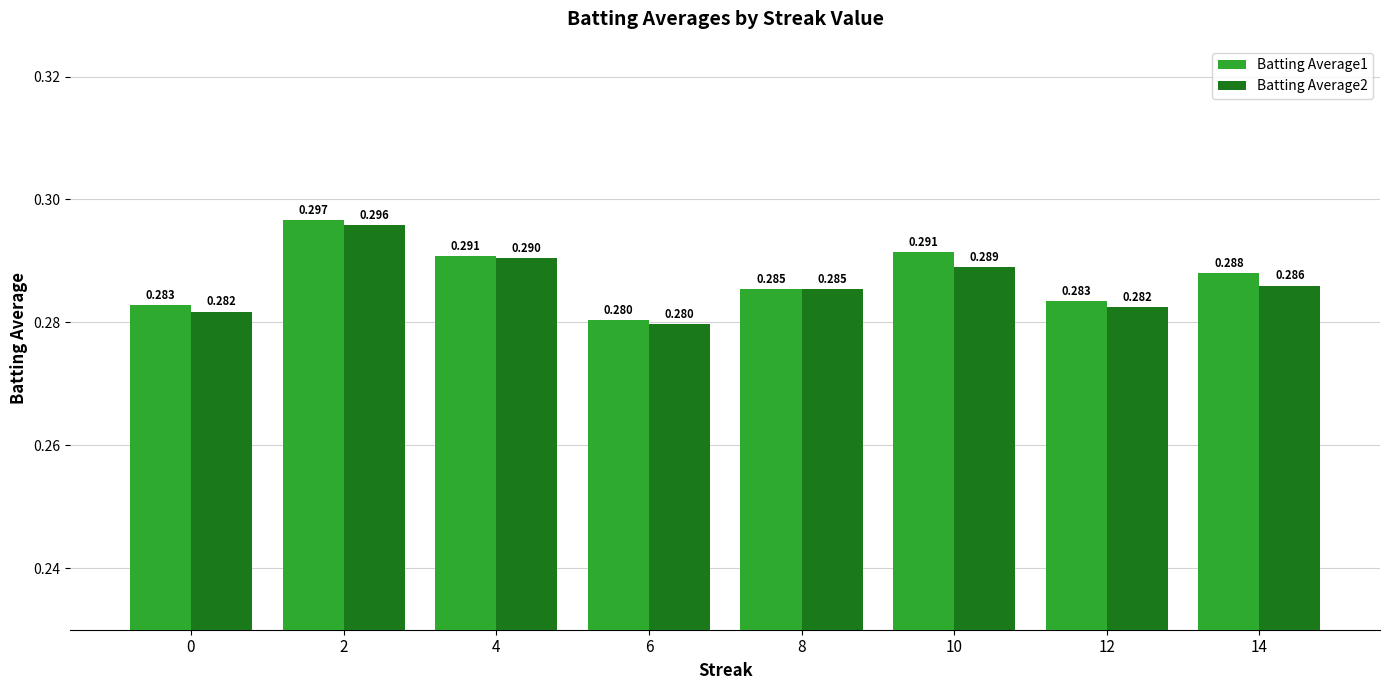

Is the value of Batting Average1 at 2 greater than the value of Batting Average2 at 6?

Yes